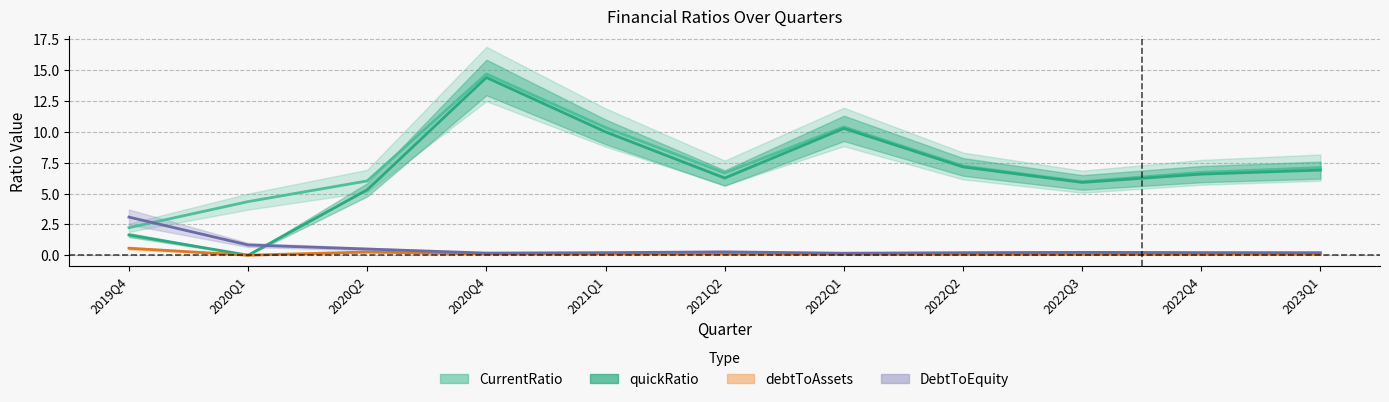

What is the label of the 1st point from the right?

2023Q1